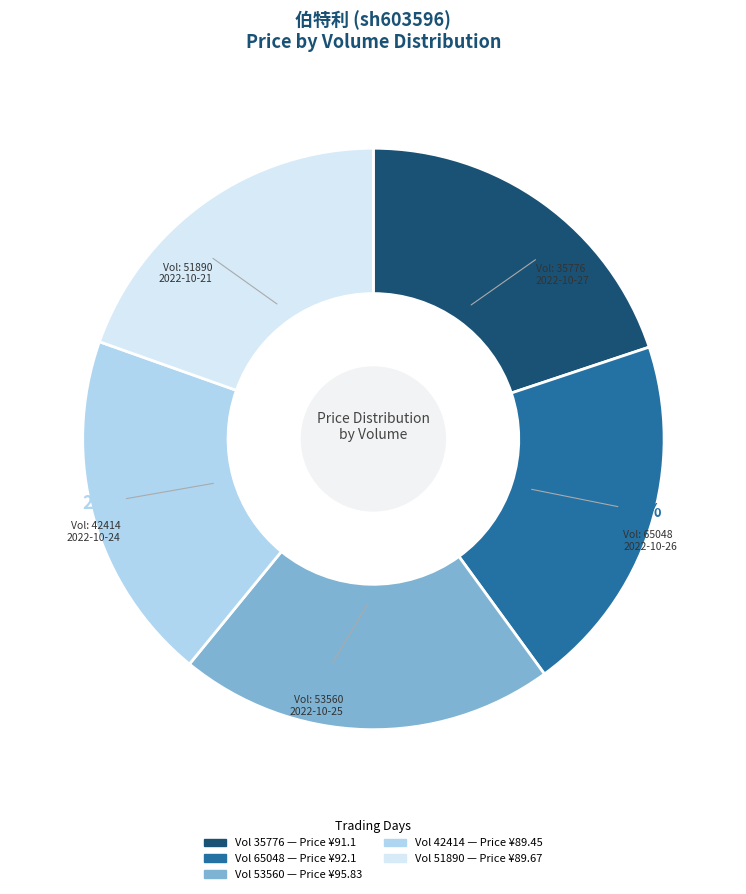

Is there a majority slice in this chart?

No